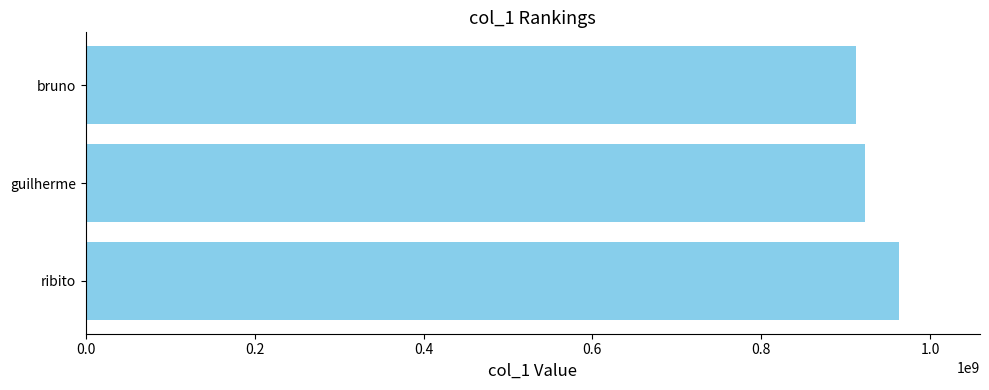

Rank the categories by value from lowest to highest.

bruno, guilherme, ribito